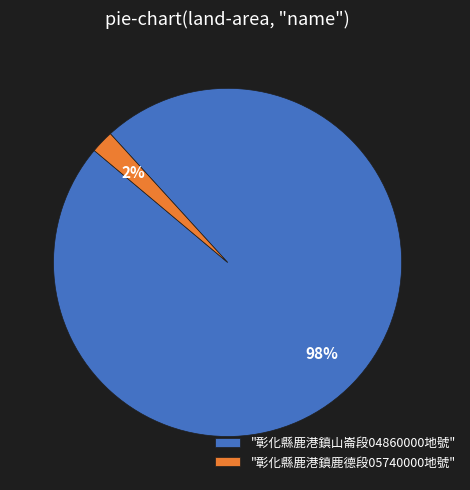

Do "彰化縣鹿港鎮鹿德段05740000地號" and "彰化縣鹿港鎮山崙段04860000地號" together represent more than half of the pie?

Yes